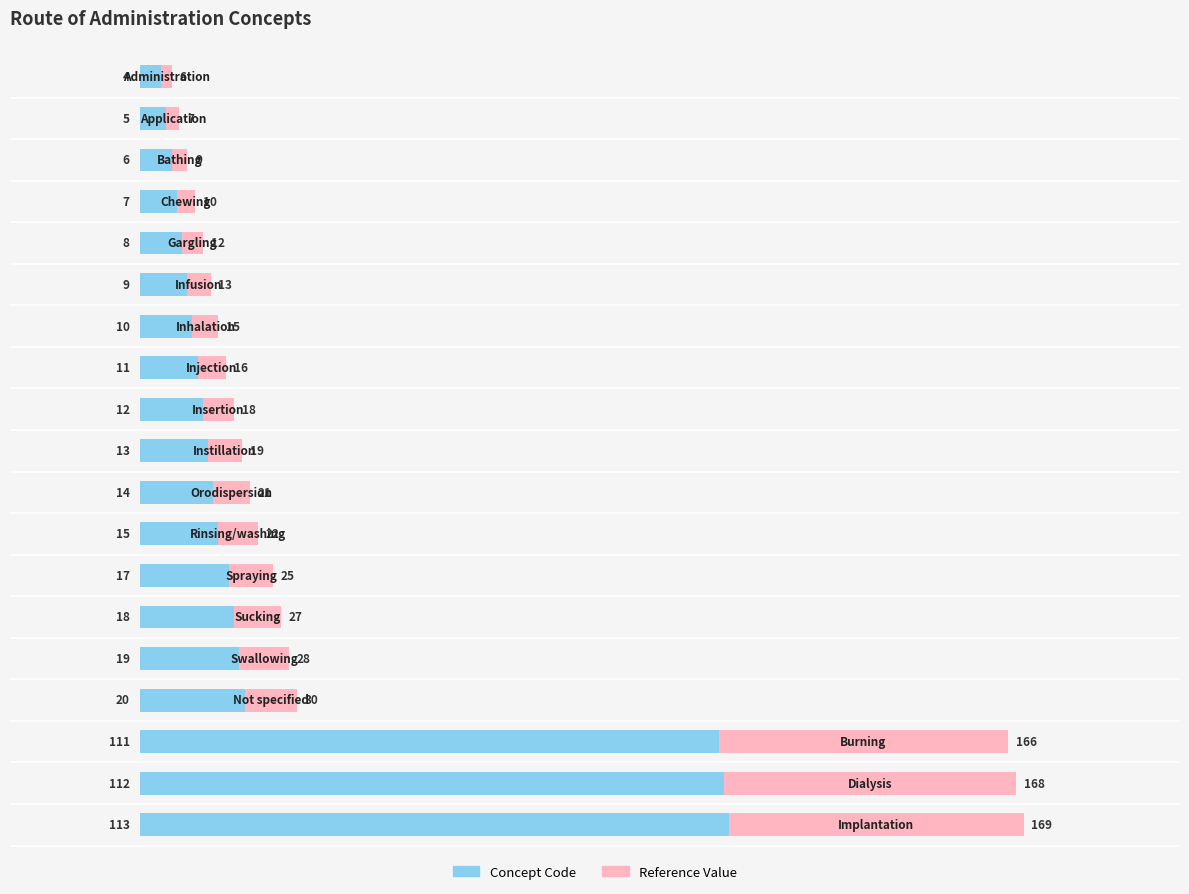

What is the difference between the maximum and second lowest values in the Concept Code series?

108.0